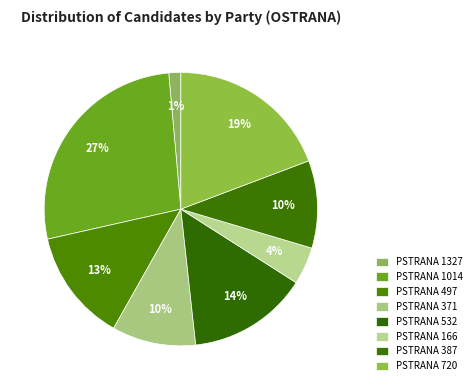

How many segments does this pie chart have?

8